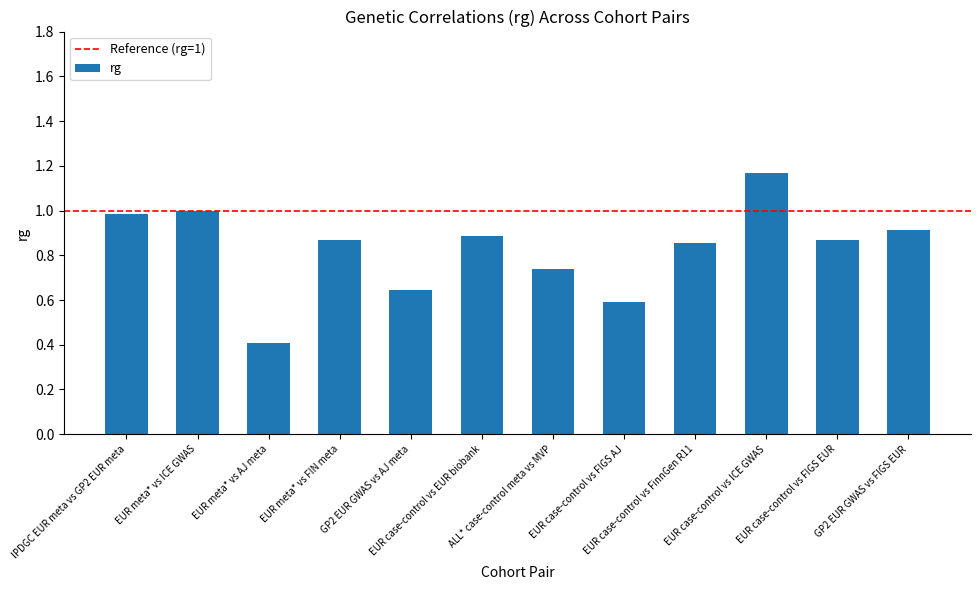

Is it true that the value at EUR case-control vs EUR biobank is 0.9?

True